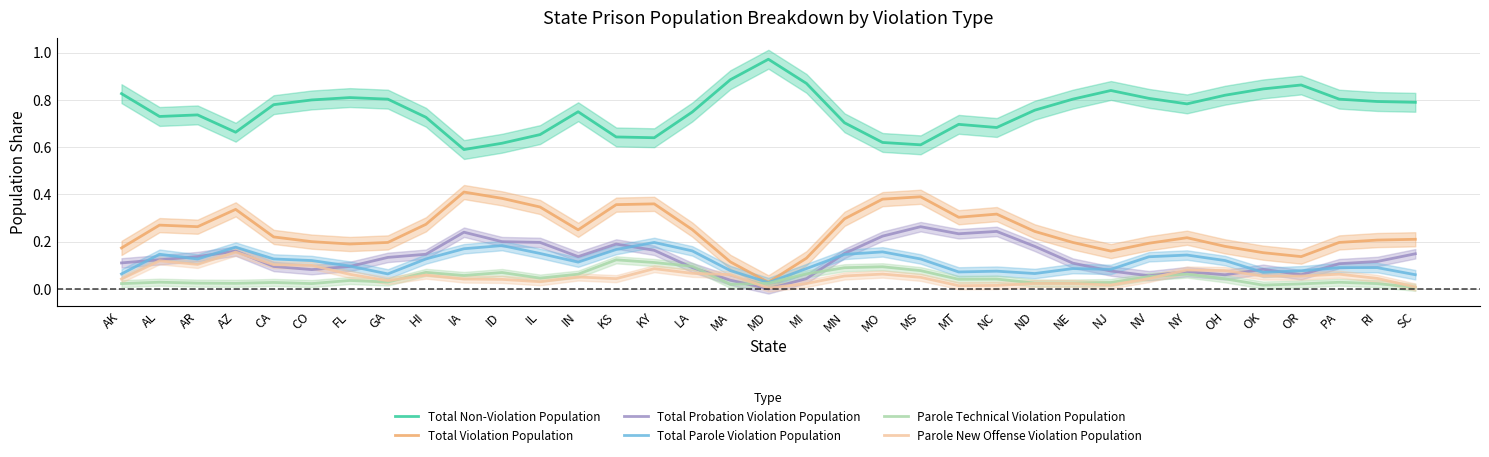

Which series changed the most between AR and MO?

Total Non-Violation Population